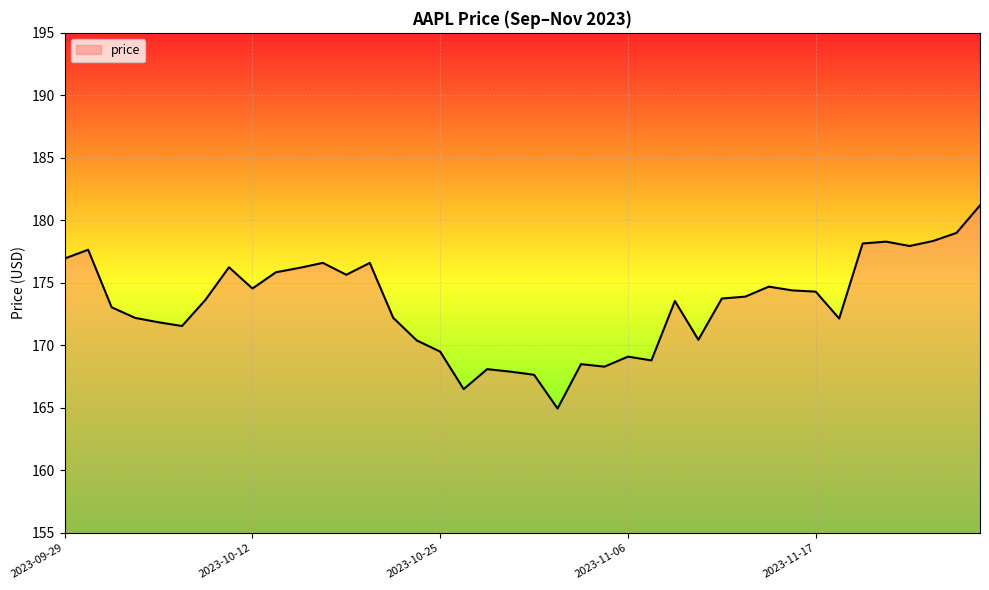

What is the maximum value shown in the chart?

181.2